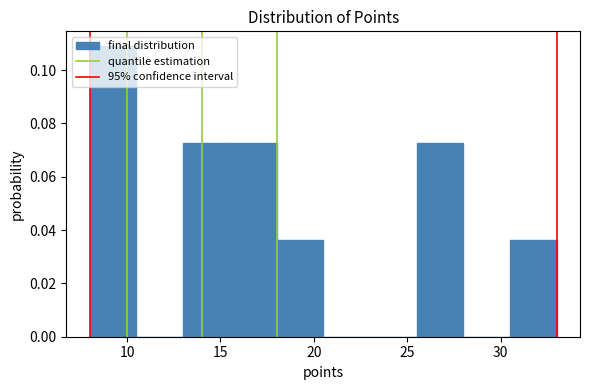

Which range on the x-axis has the tallest bar?

8.0 to 10.5